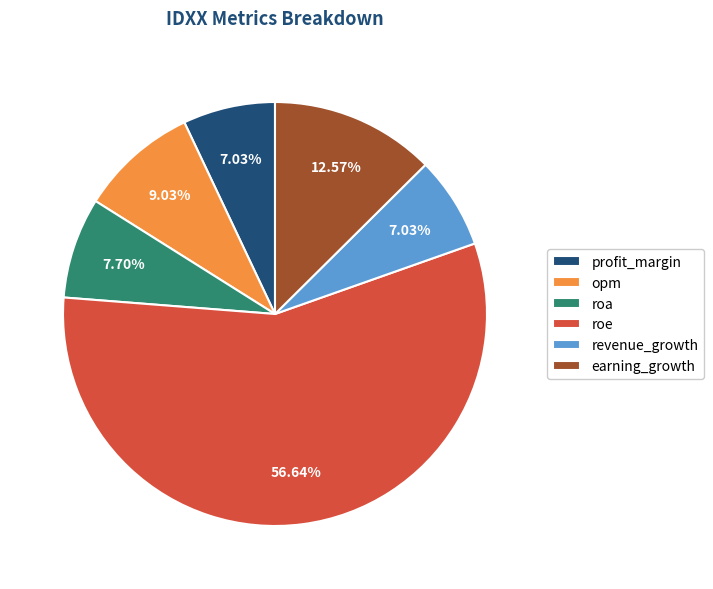

To the nearest percent, what percentage of the pie is opm?

9%